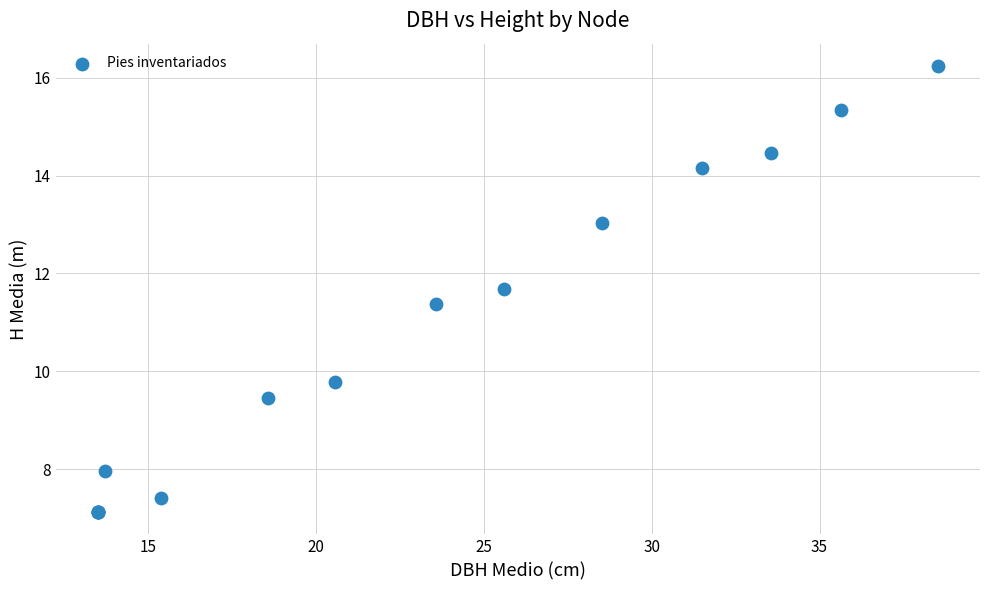

What Y value in the scatter plot is closest to 11?

11.4